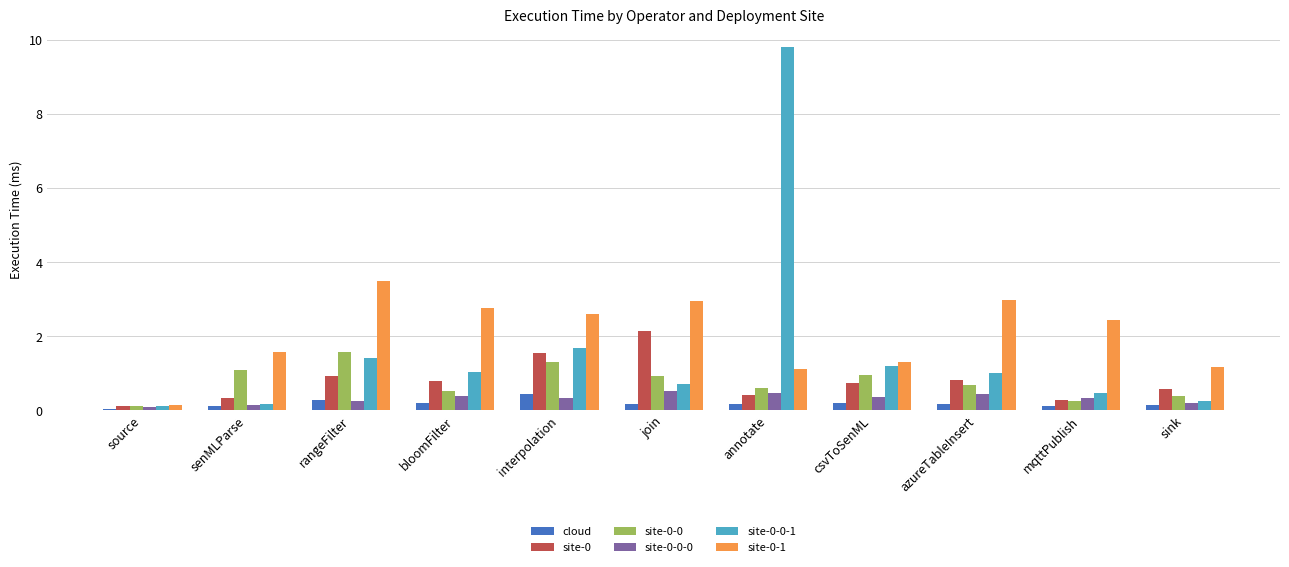

What is the spread (max minus min) of values at azureTableInsert?

2.8